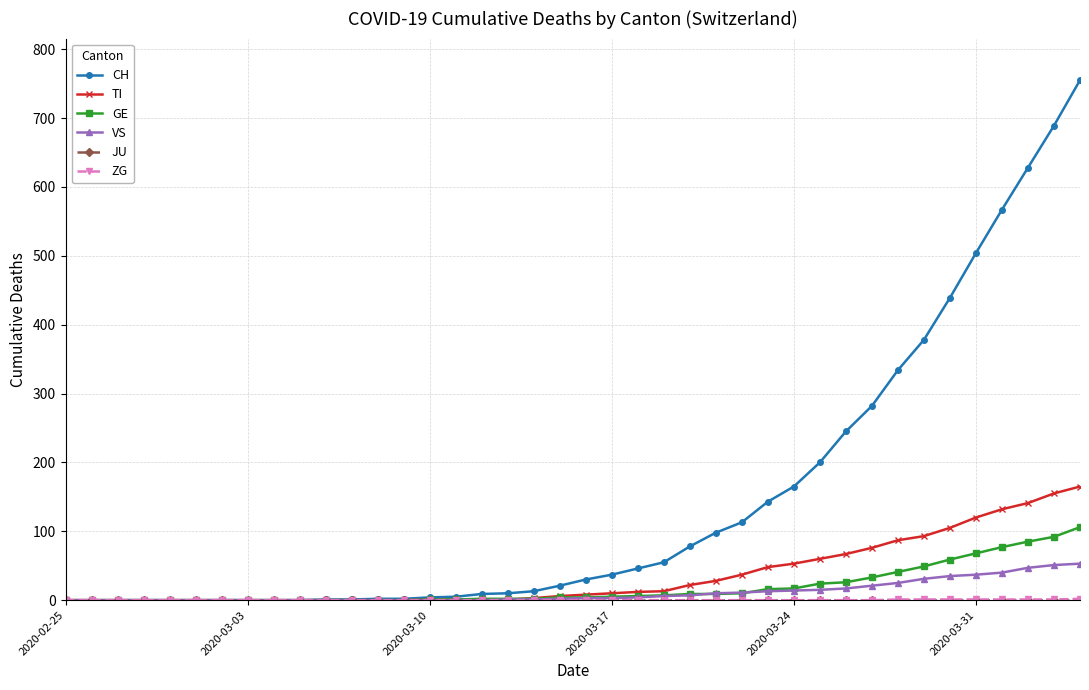

Which series has the widest spread of values?

CH